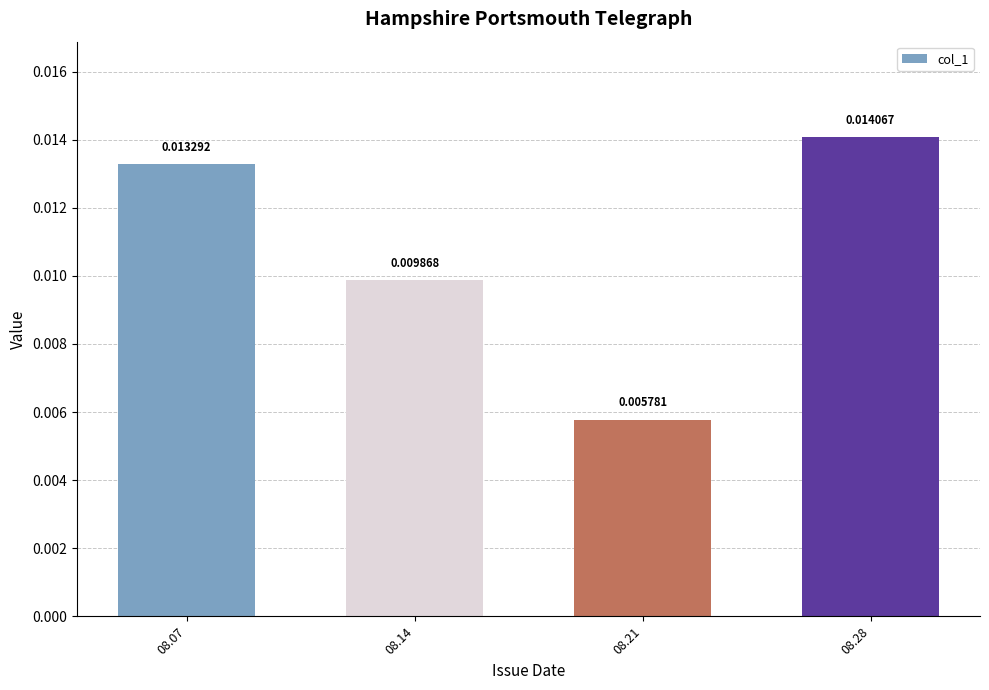

Which has a higher value, 08.07 or 08.14?

08.07